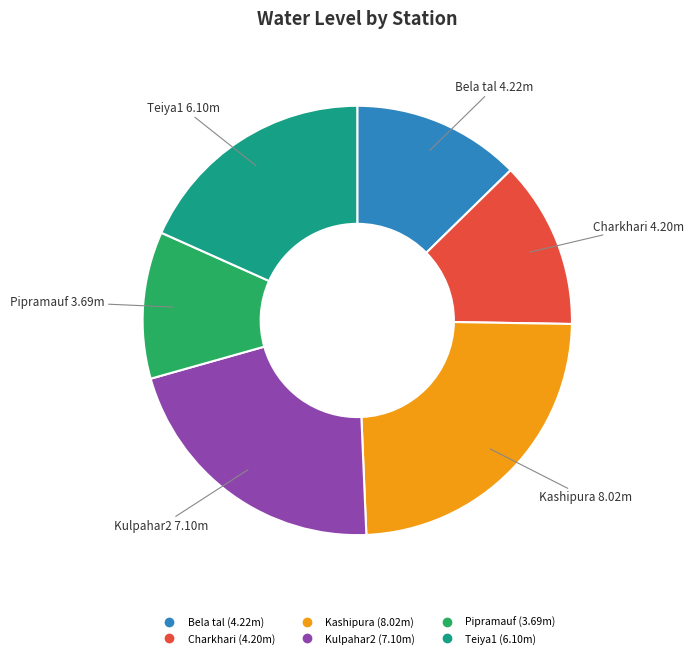

What is the smallest slice in the pie chart?

Pipramauf